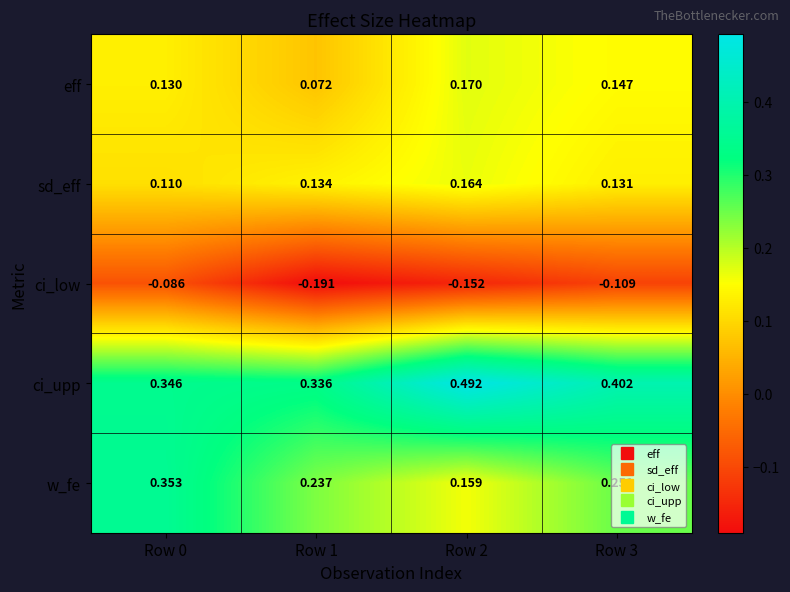

Between Row 0 and Row 2, which series saw the biggest shift?

w_fe